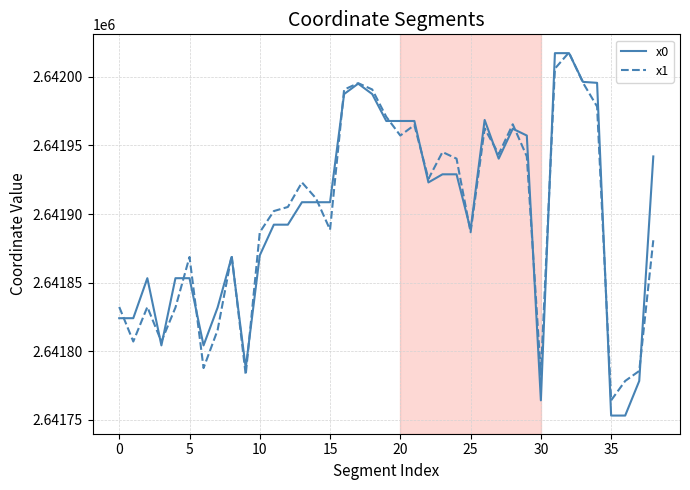

What is the maximum value for x1?

2642017.6